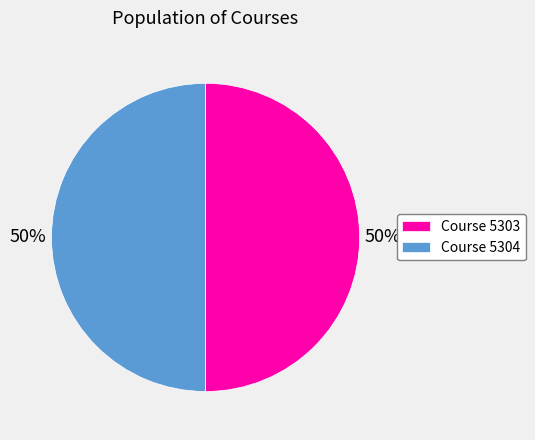

To the nearest percent, what is the average slice percentage?

50%